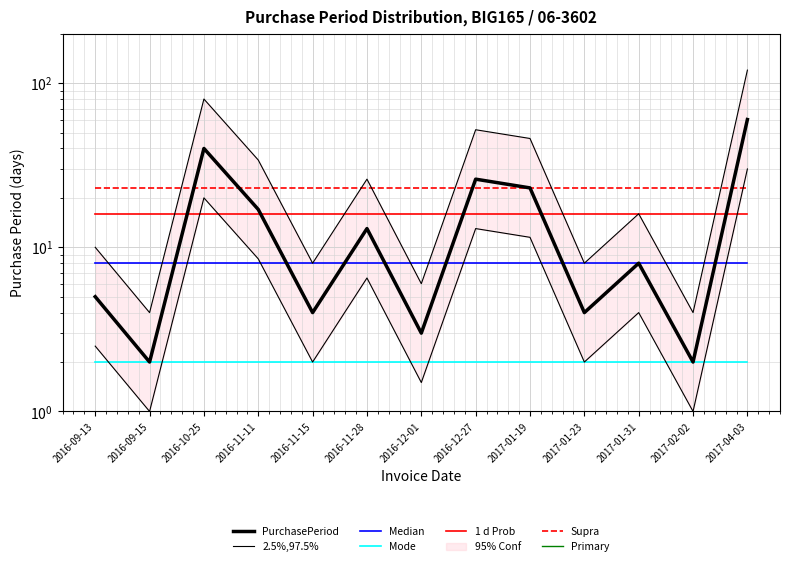

How many interior local valleys (lower than both neighbors) does the data have?

5